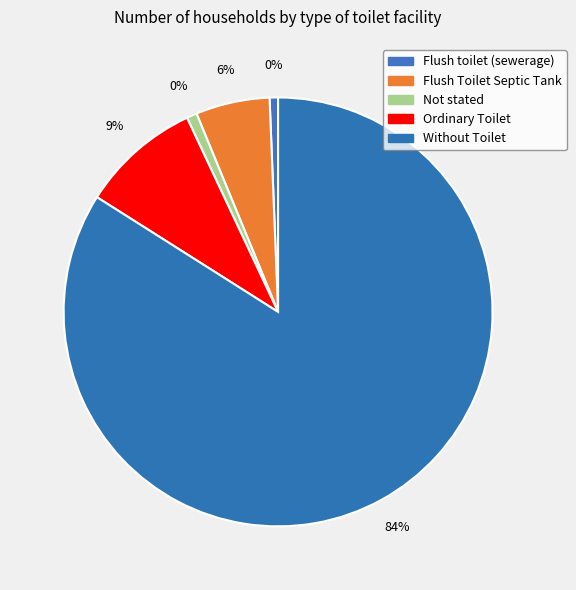

How many segments does this pie chart have?

5